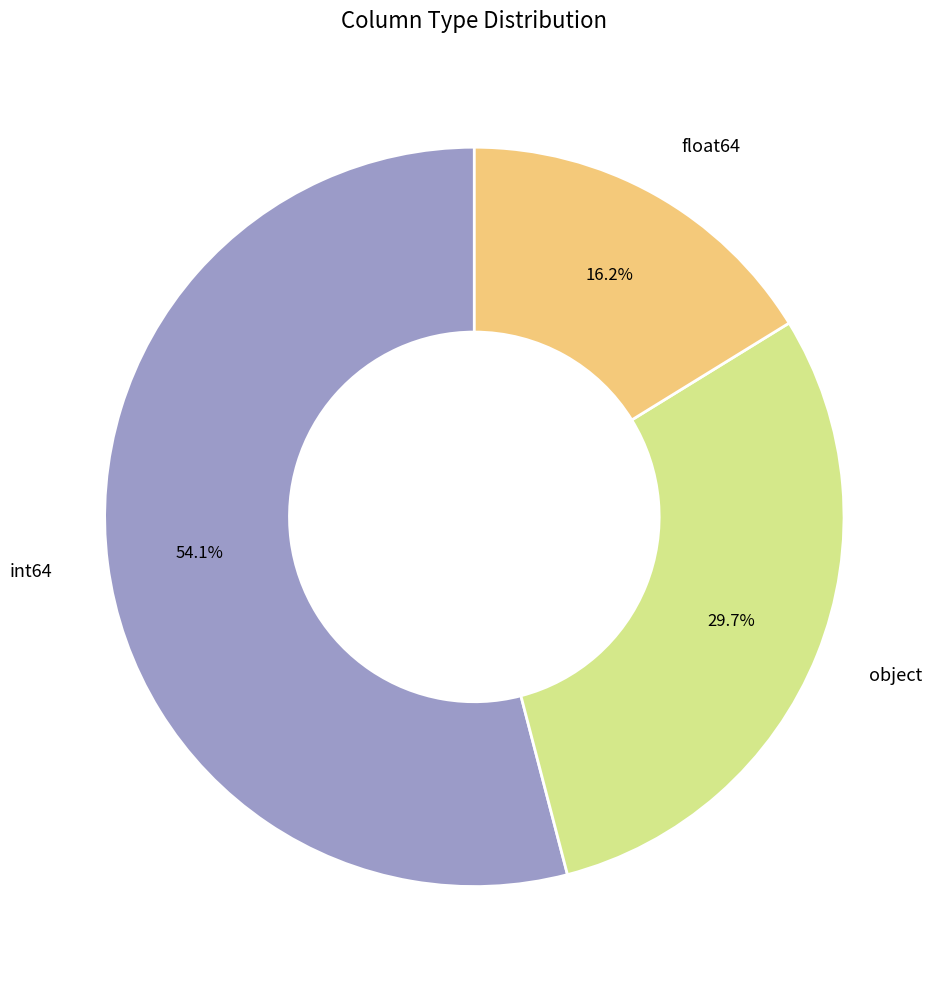

To the nearest percent, what portion does int64 represent?

54%